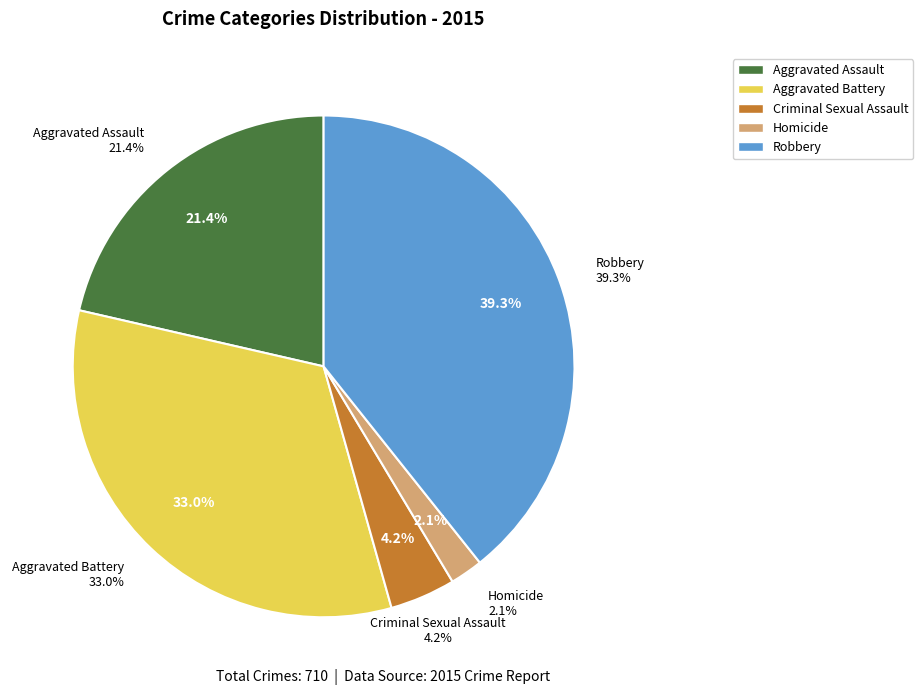

Rank the categories by value from highest to lowest.

Robbery, Aggravated Battery, Aggravated Assault, Criminal Sexual Assault, Homicide